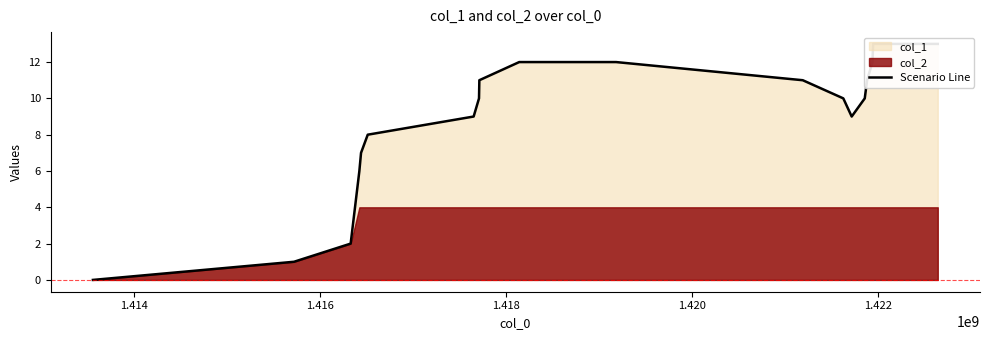

At which label is the value closest to 6?

1.418